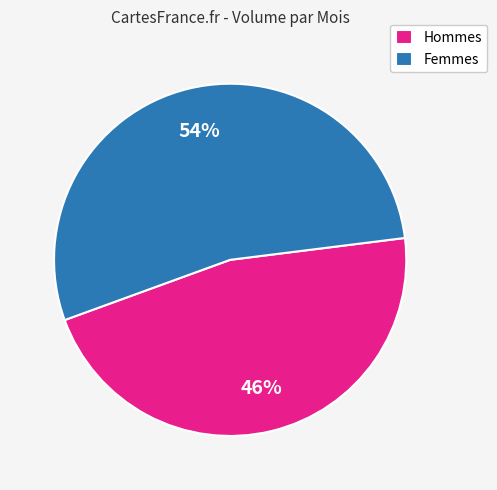

Approximately how many times larger is the value at Femmes compared to Hommes?

1.2